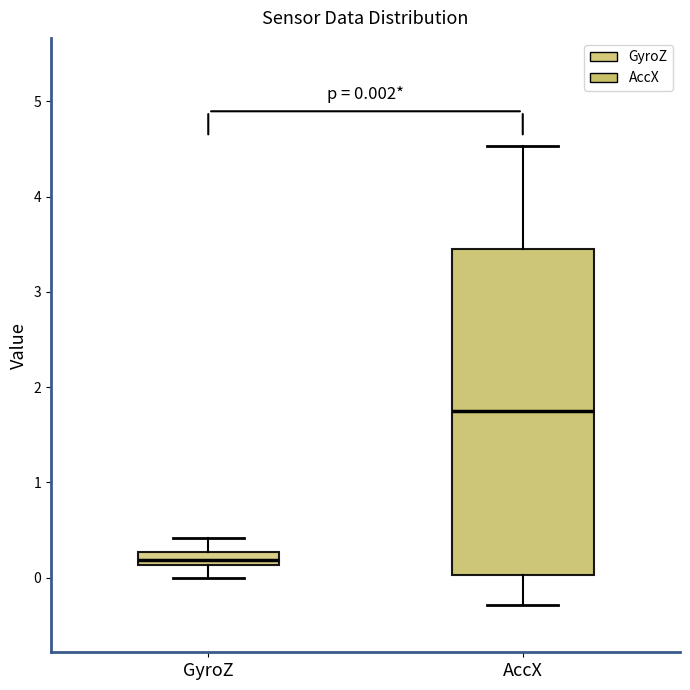

Which box's median line is the lowest?

GyroZ